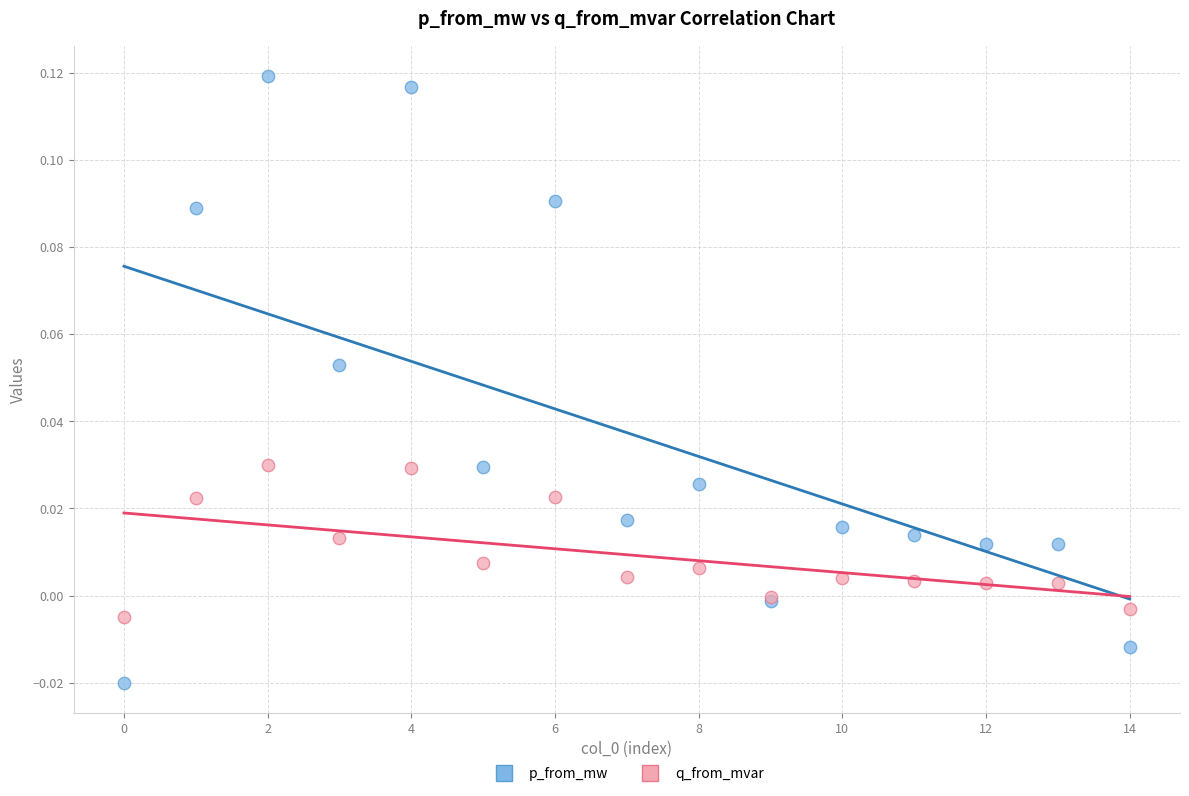

Which series contains the highest Y value?

p_from_mw